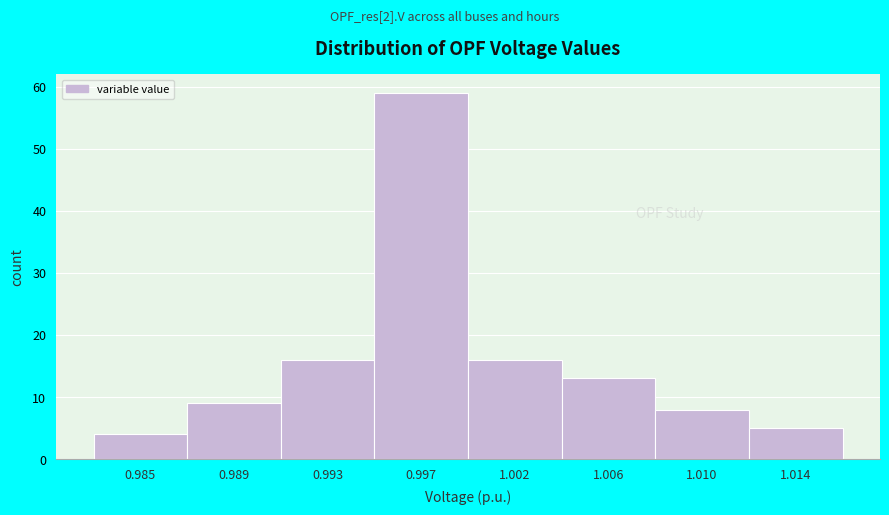

Reading left to right, transcribe all the data shown in this chart.

4	9	16	59	16	13	8	5